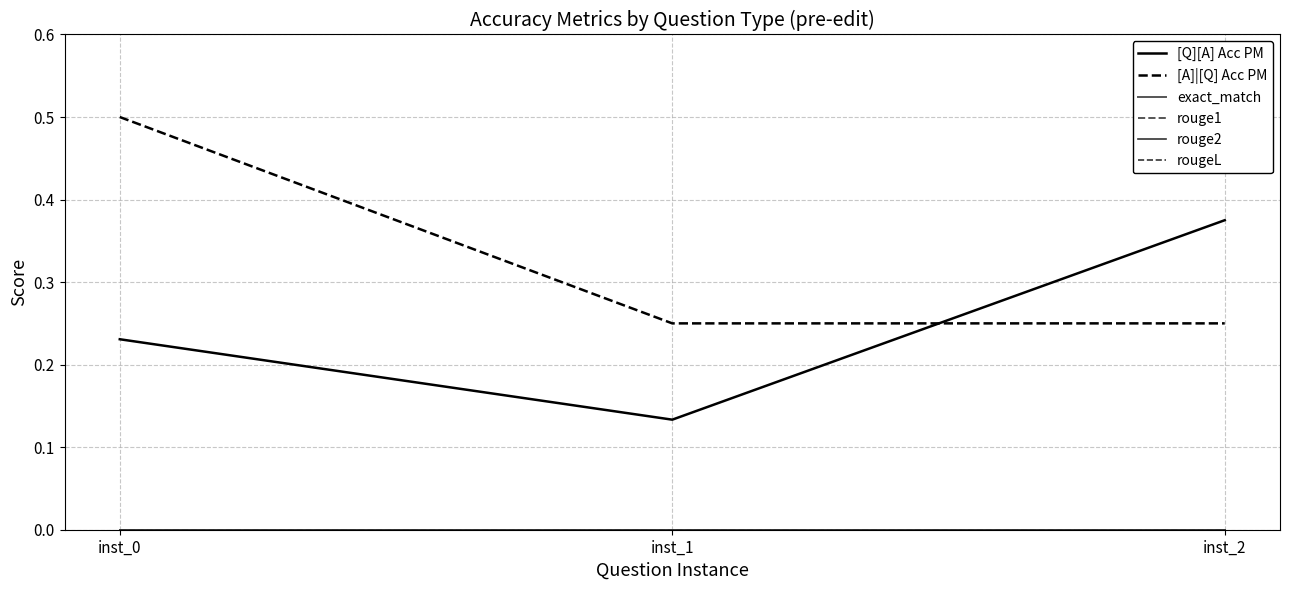

Does the chart display data point markers on the line(s)?

No